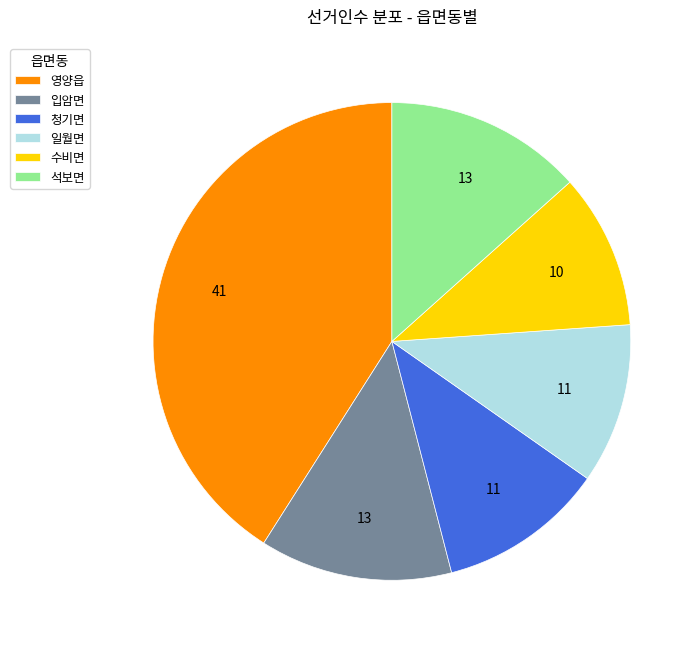

True or false: 석보면 accounts for 8% of the total.

False